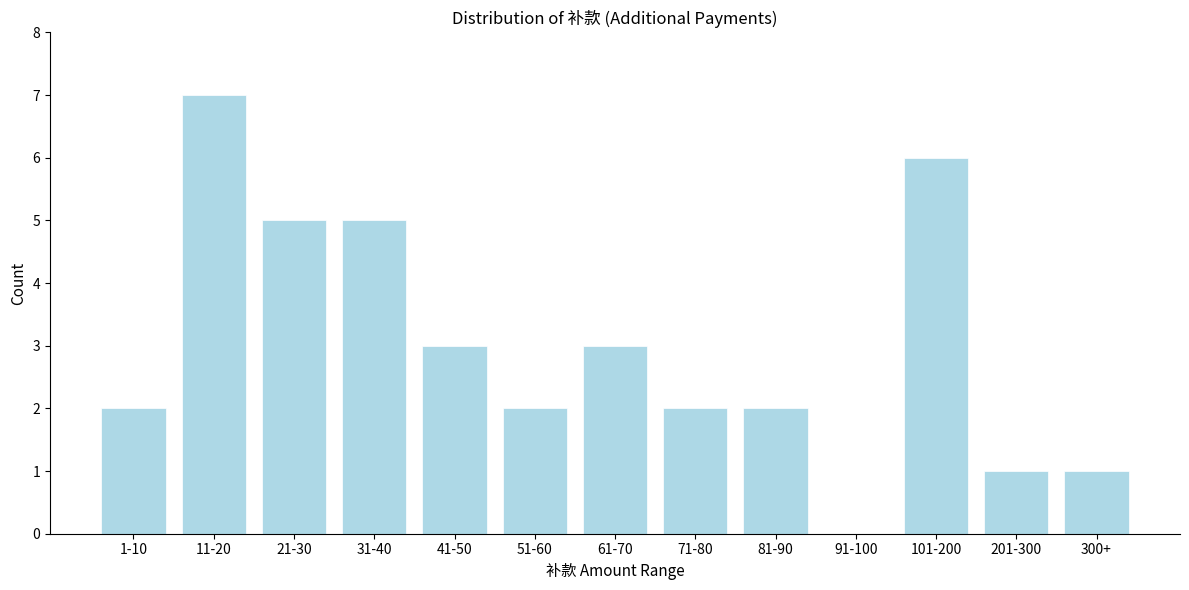

Reading right to left, what are all the values shown in this chart?

300+=1	201-300=1	101-200=6	91-100=0	81-90=2	71-80=2	61-70=3	51-60=2	41-50=3	31-40=5	21-30=5	11-20=7	1-10=2